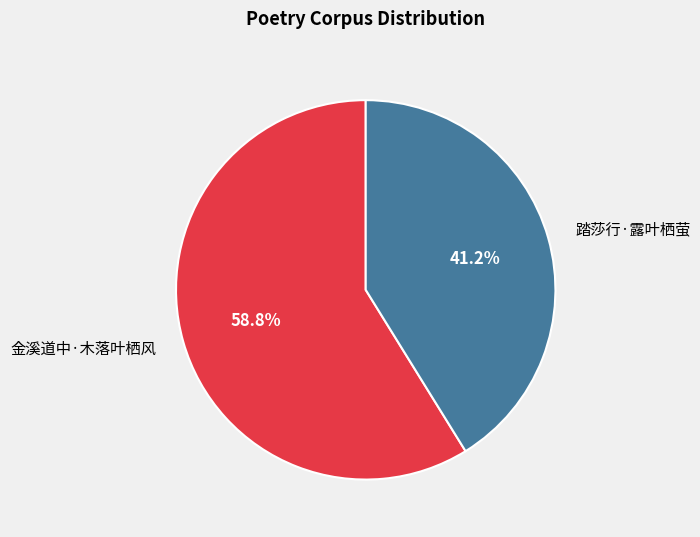

How much of the chart is everything except 金溪道中·木落叶栖风?

41.2%